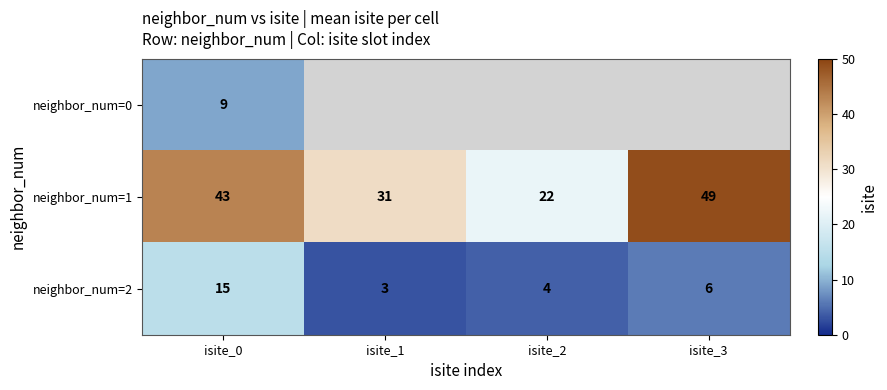

At isite_0, list the series in order from largest to smallest.

neighbor_num=1, neighbor_num=2, neighbor_num=0